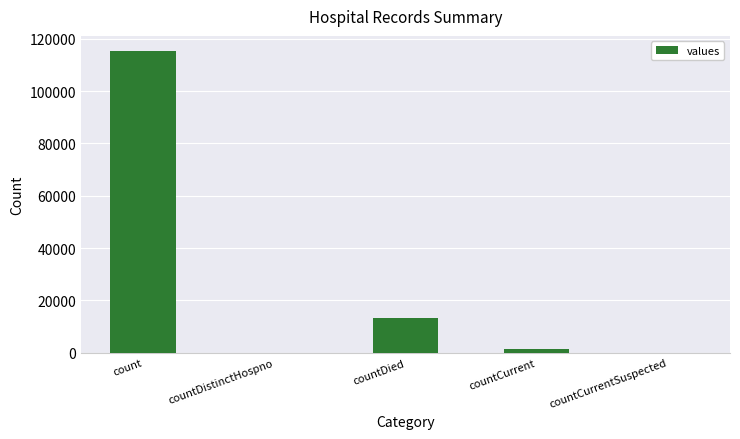

What is the greatest value displayed?

115379